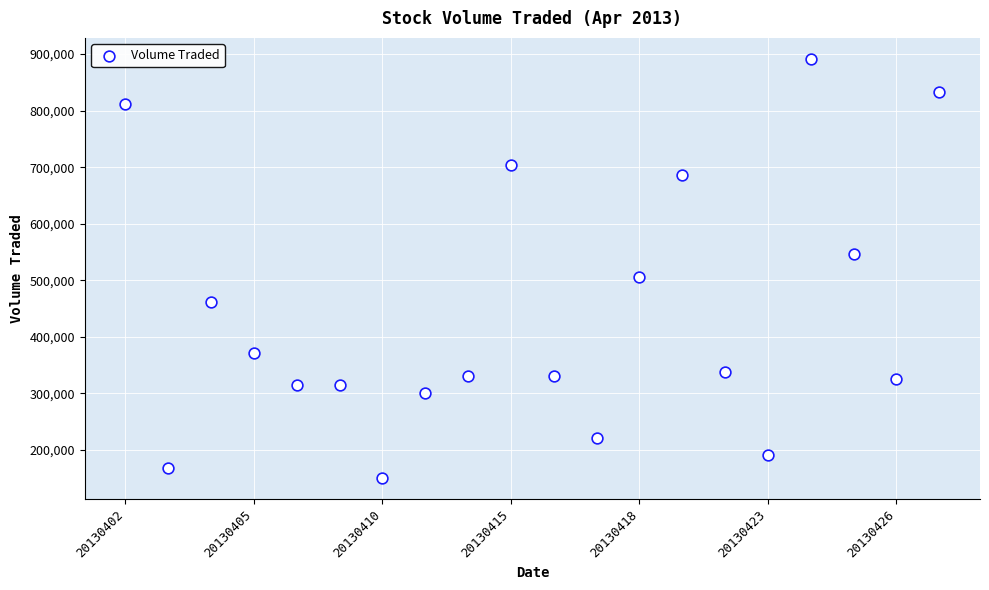

What is the range of Y values (max minus min)?

741300